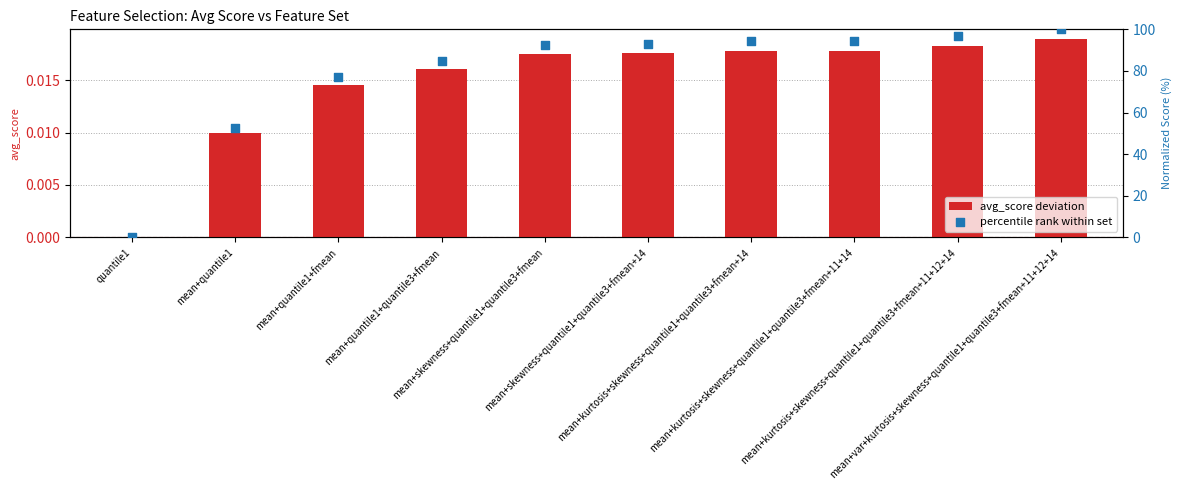

Which series has the largest total across all categories?

percentile rank within set